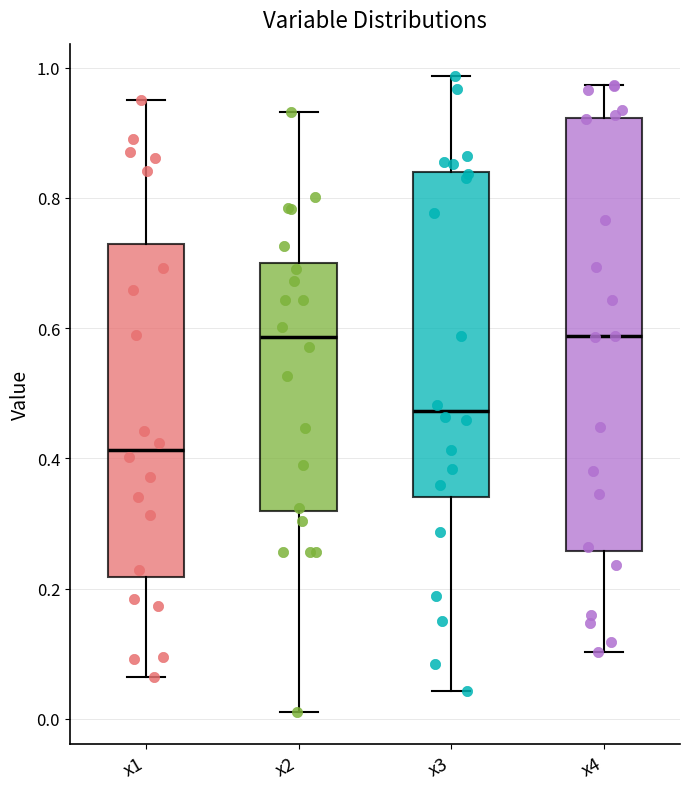

Reading left to right, transcribe this box plot: for each box, give where its median line is, the range the box spans, and where its two whiskers end, as read against the y-axis. The values are not printed on the chart, so give them approximately, as read against the axis.

x1: median 0.42, box 0.22 to 0.72, whiskers 0.06 to 0.96
x2: median 0.58, box 0.32 to 0.70, whiskers 0.02 to 0.94
x3: median 0.48, box 0.34 to 0.84, whiskers 0.04 to 0.98
x4: median 0.58, box 0.26 to 0.92, whiskers 0.10 to 0.98